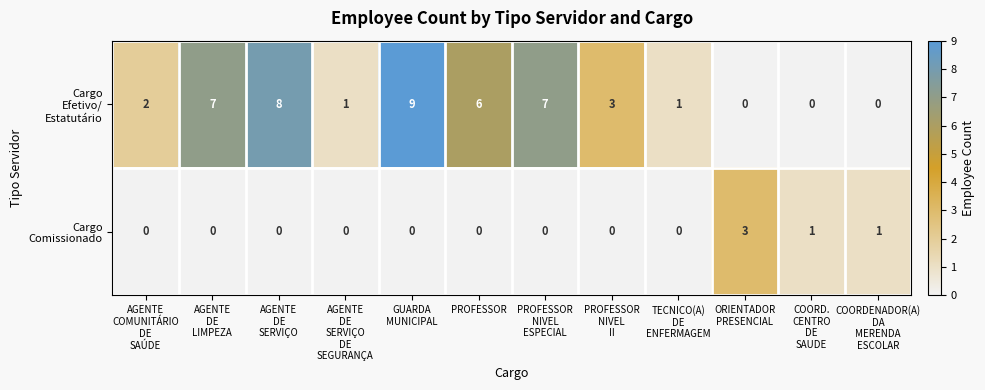

Count the number of categories in the chart.

12